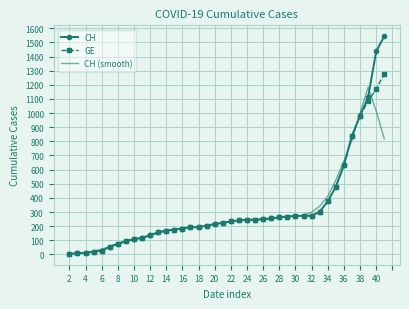

Which series has the largest range (max minus min)?

CH